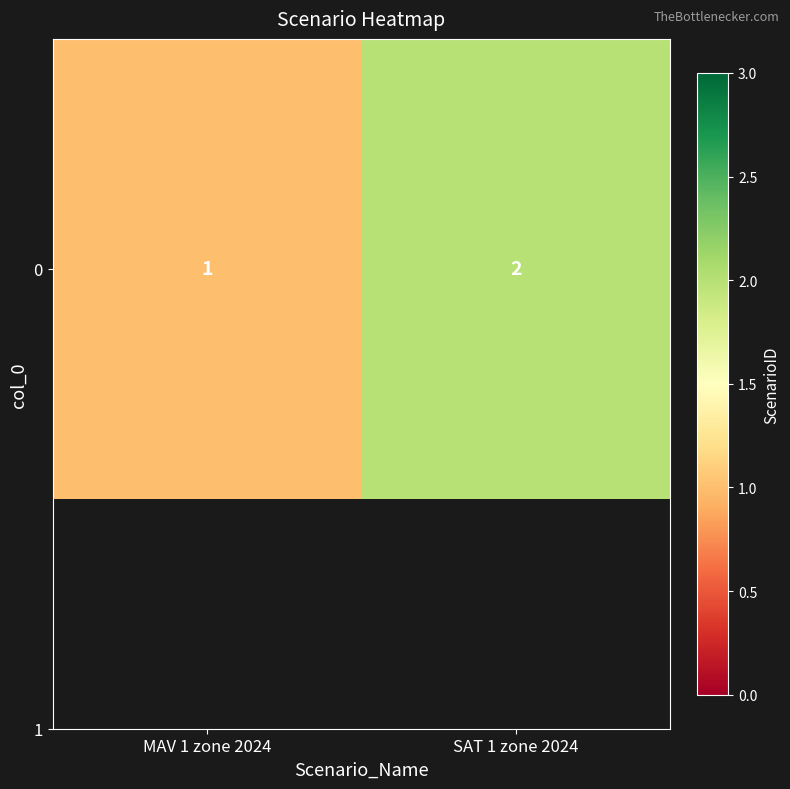

Rank the categories by value from highest to lowest.

SAT 1 zone 2024, MAV 1 zone 2024